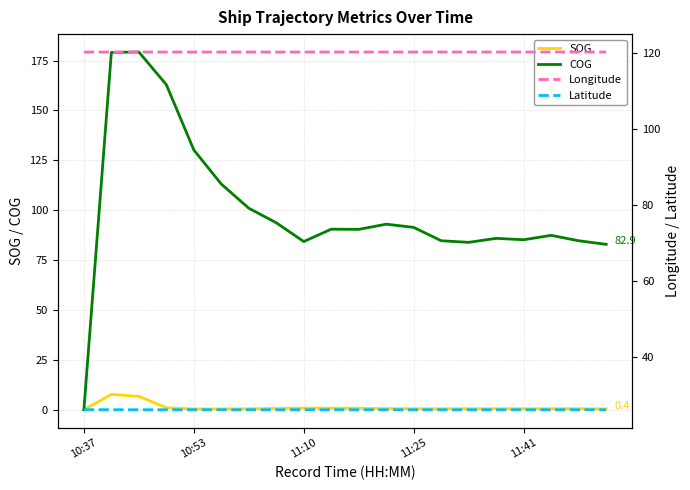

Which series has the largest total across all categories?

Longitude